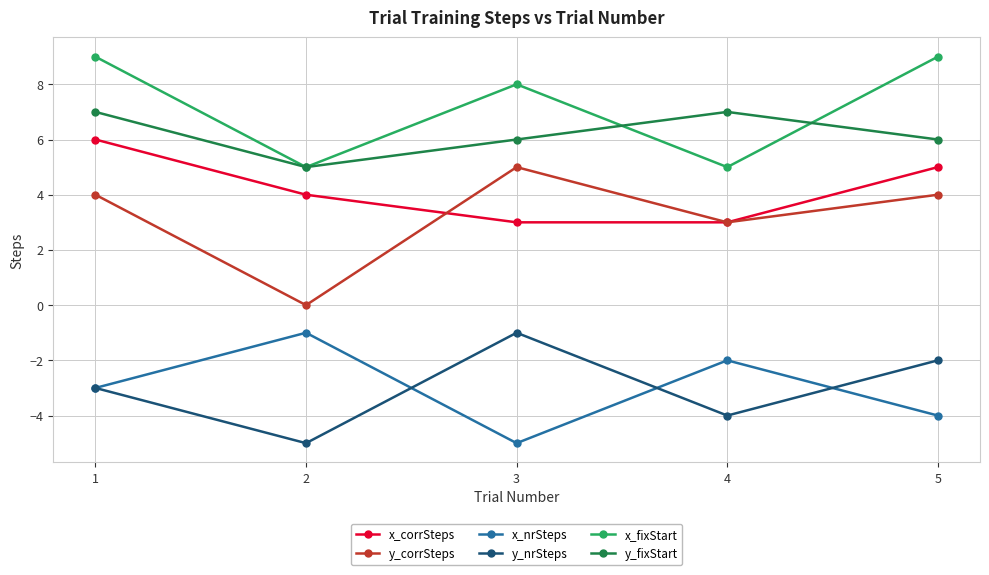

In x_nrSteps, how many points are lower than both neighbors (excluding endpoints)?

1